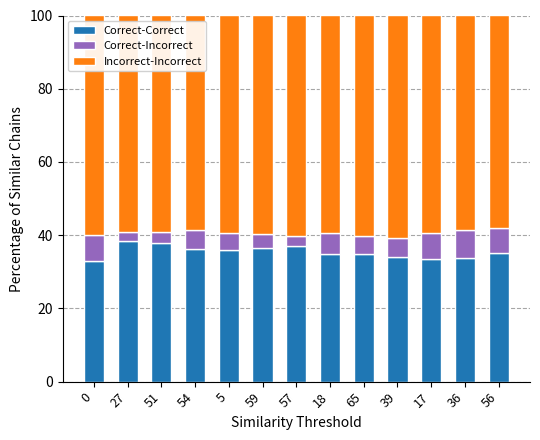

The Correct-Correct series shows 54.5 at 27. True or false?

False